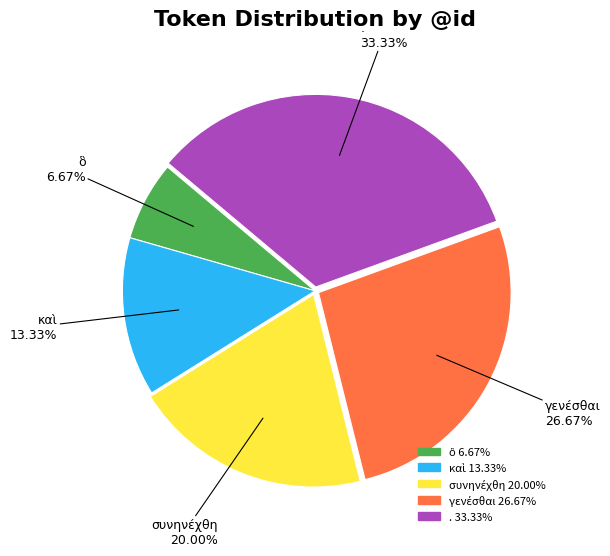

Is there any slice that represents more than half of the pie?

No